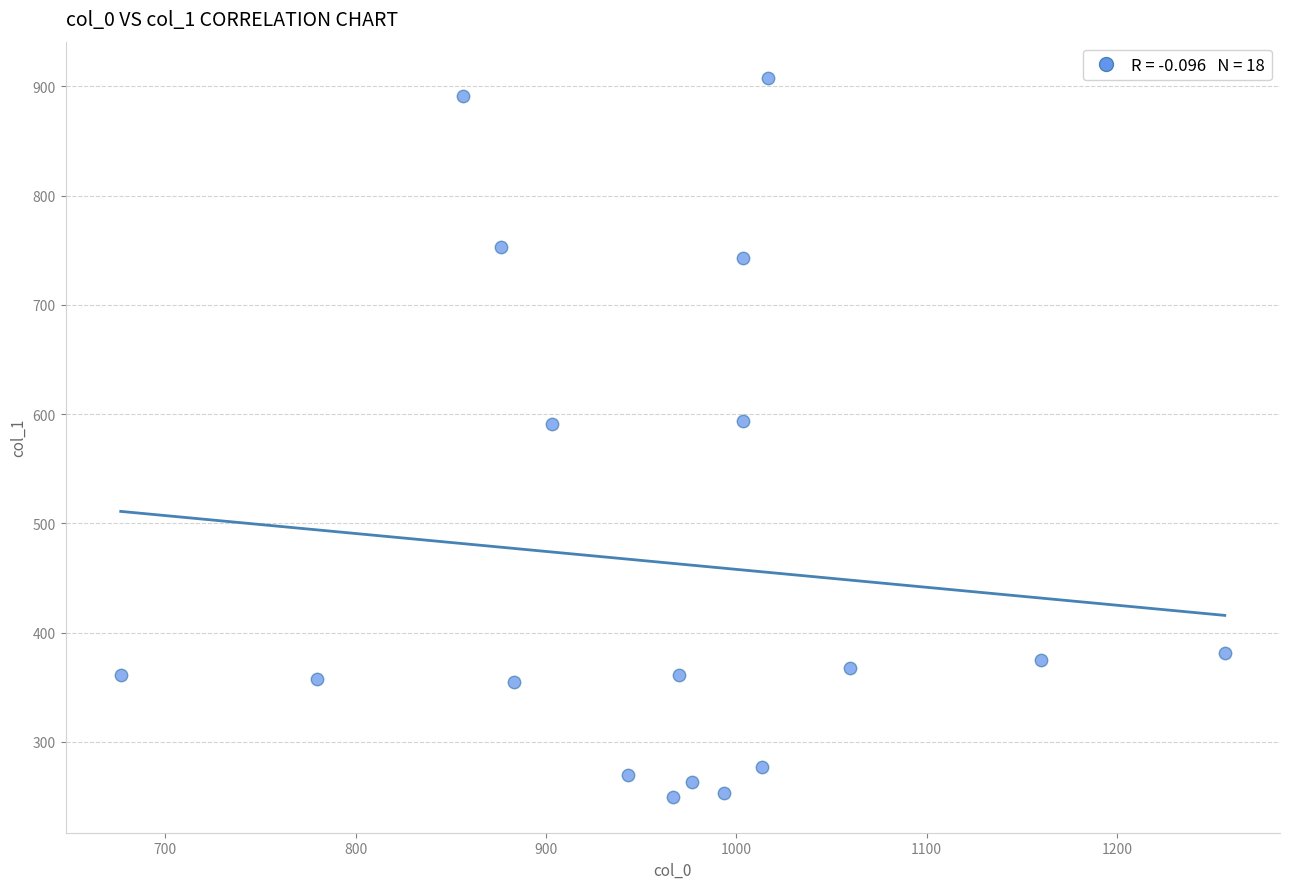

What is the range of Y values (max minus min)?

658.1